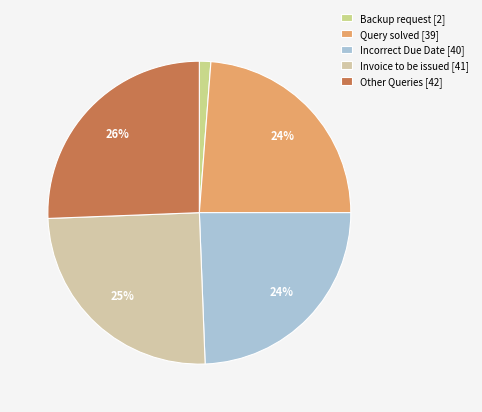

Rank the categories by value from lowest to highest.

Backup request, Query solved, Incorrect Due Date, Invoice to be issued, Other Queries